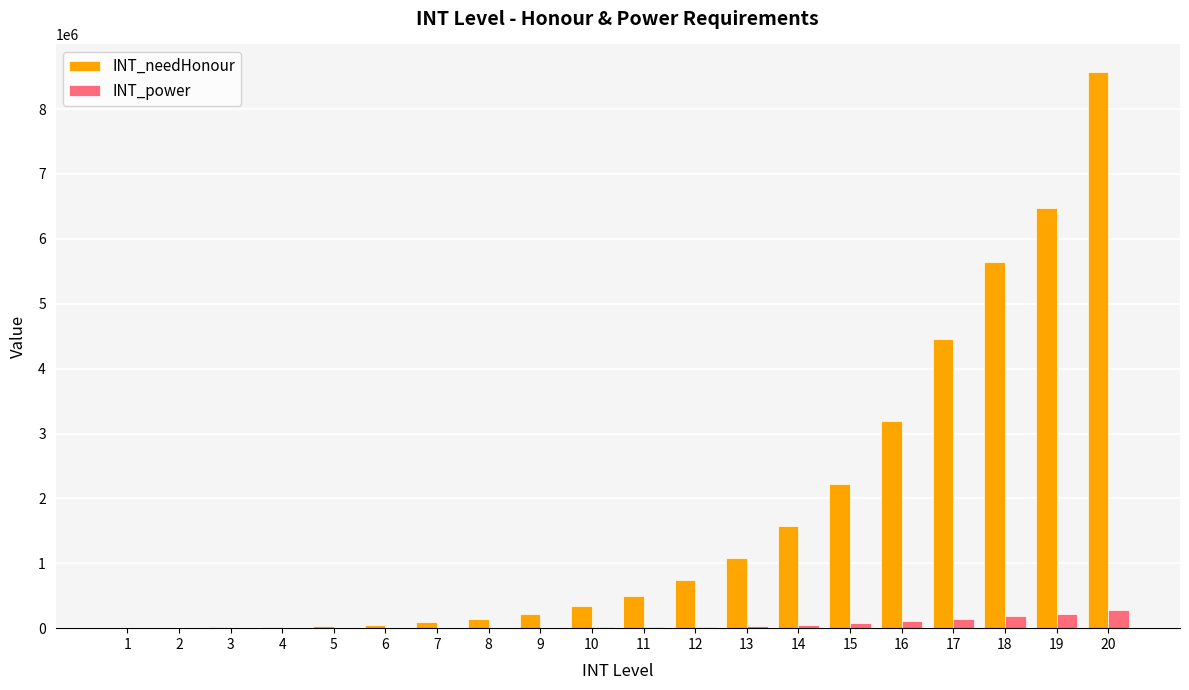

What is the sum of all INT_power values?

1179667